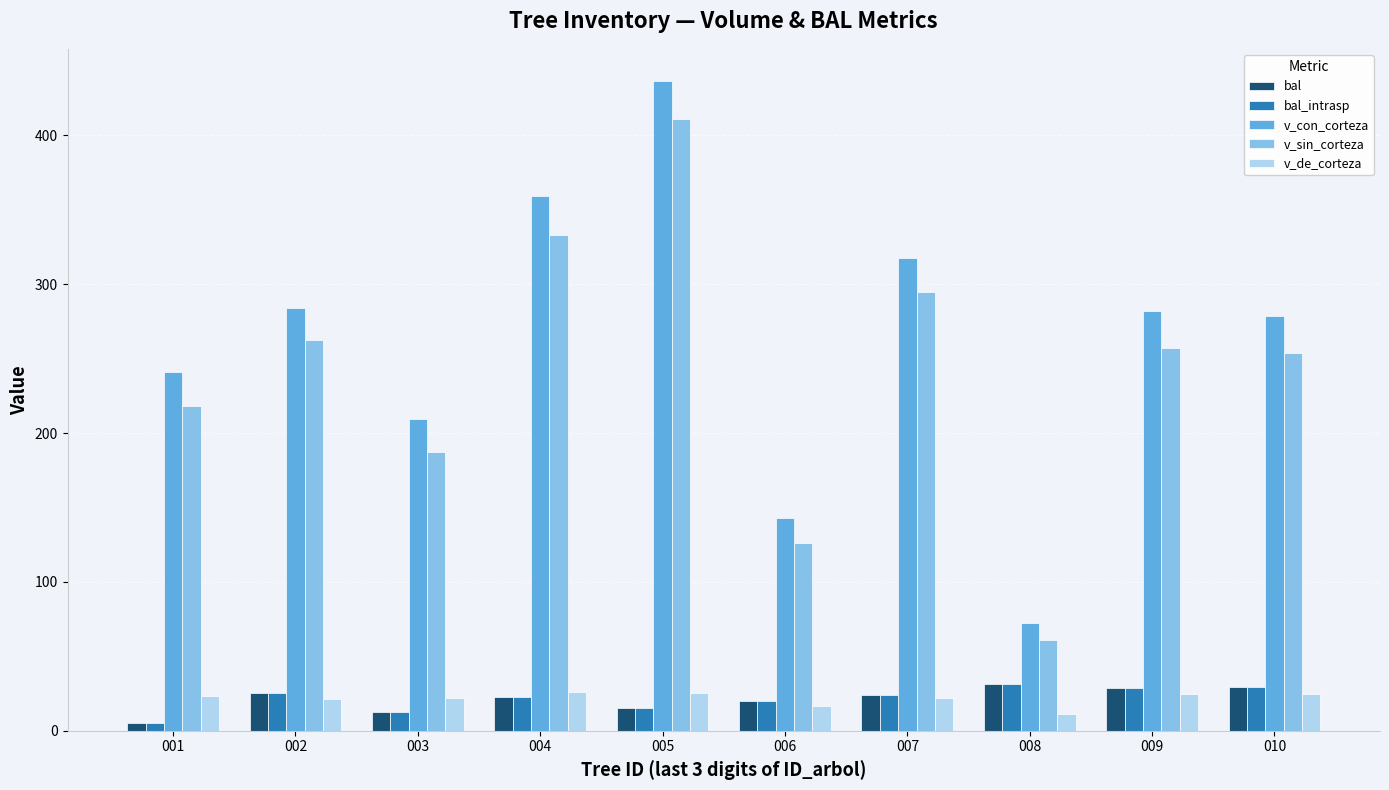

Which label corresponds to the smallest value in the chart?

001